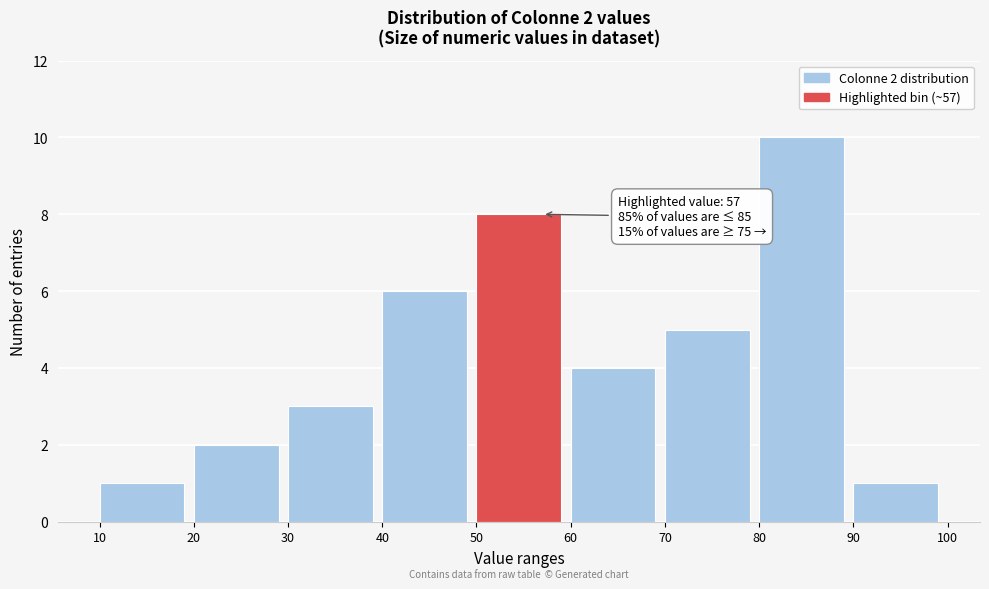

Over which range of the x-axis is the bar tallest?

80 to 90